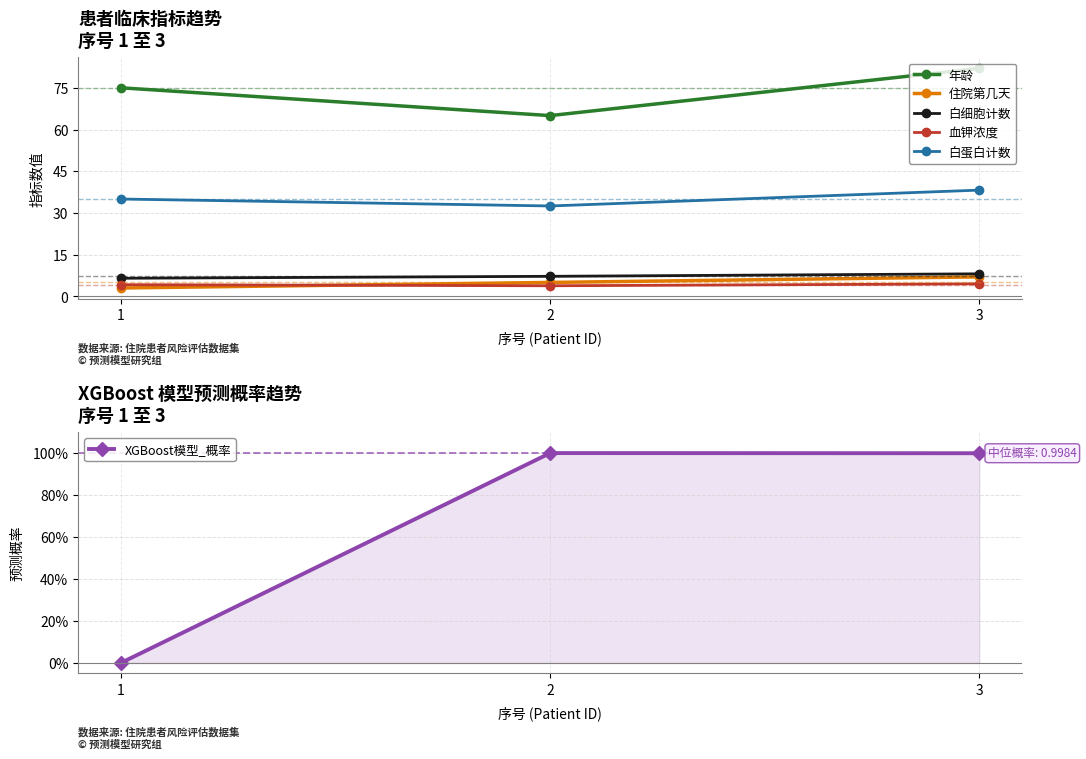

What is the difference between the maximum and minimum values in the 血钾浓度 series?

0.7